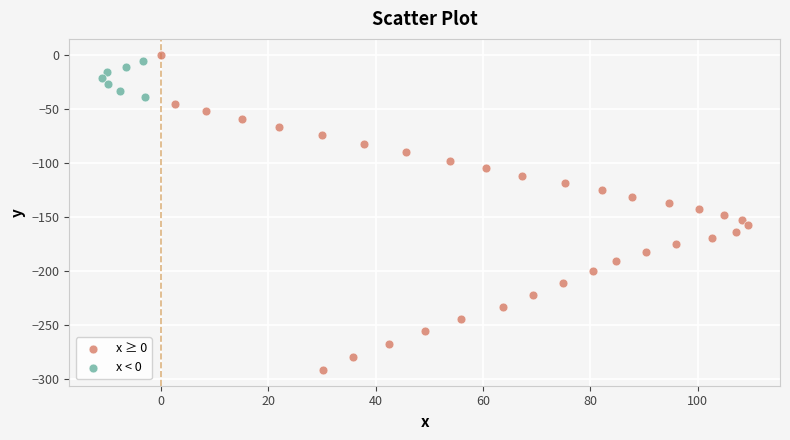

Which series has the largest Y range (max minus min)?

x ≥ 0